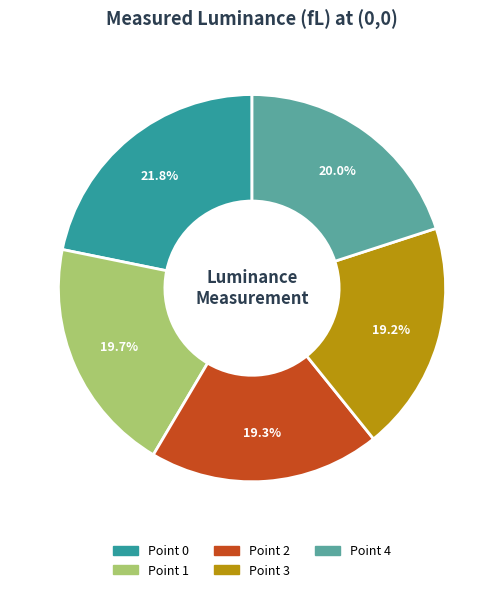

Is there any slice that represents more than half of the pie?

No